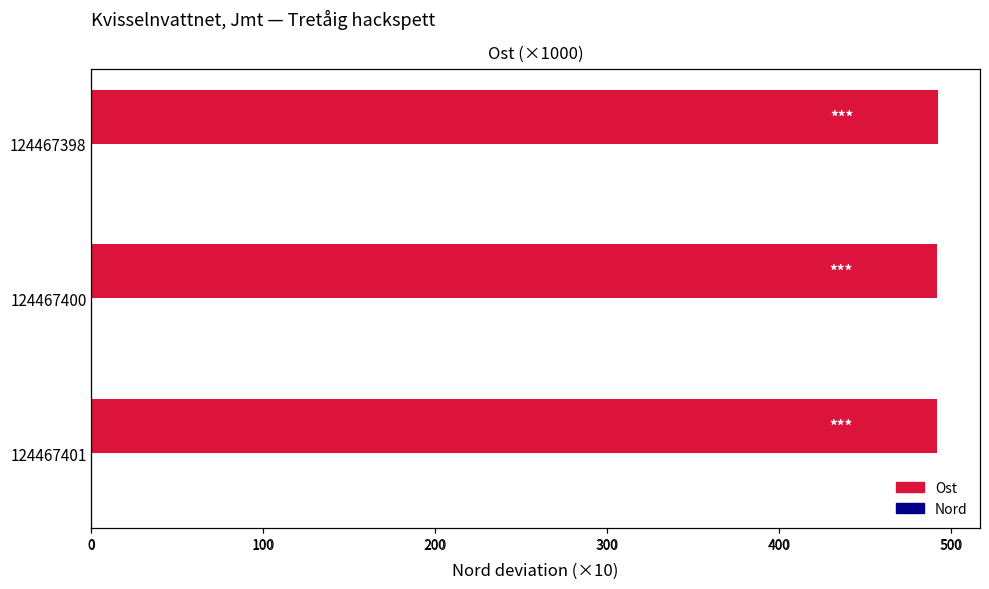

What are all the series names shown in the legend?

Ost, Nord